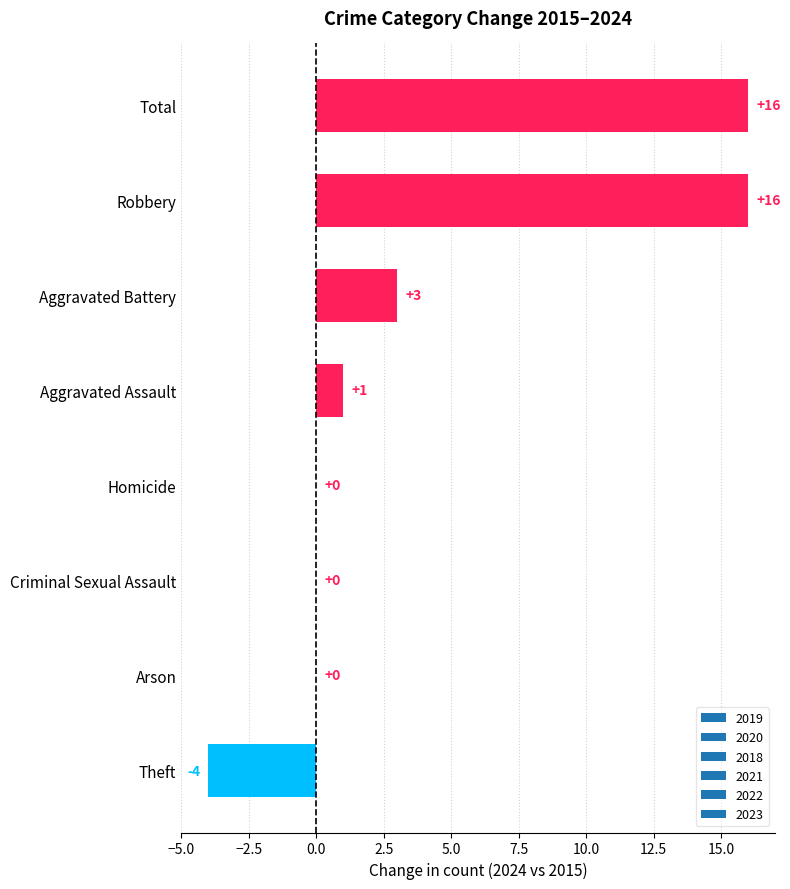

What is the maximum value shown in the chart?

16